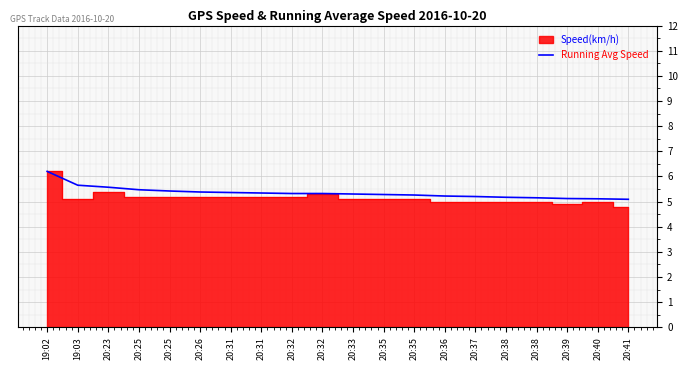

What is the approximate value at 20:41?

5.1